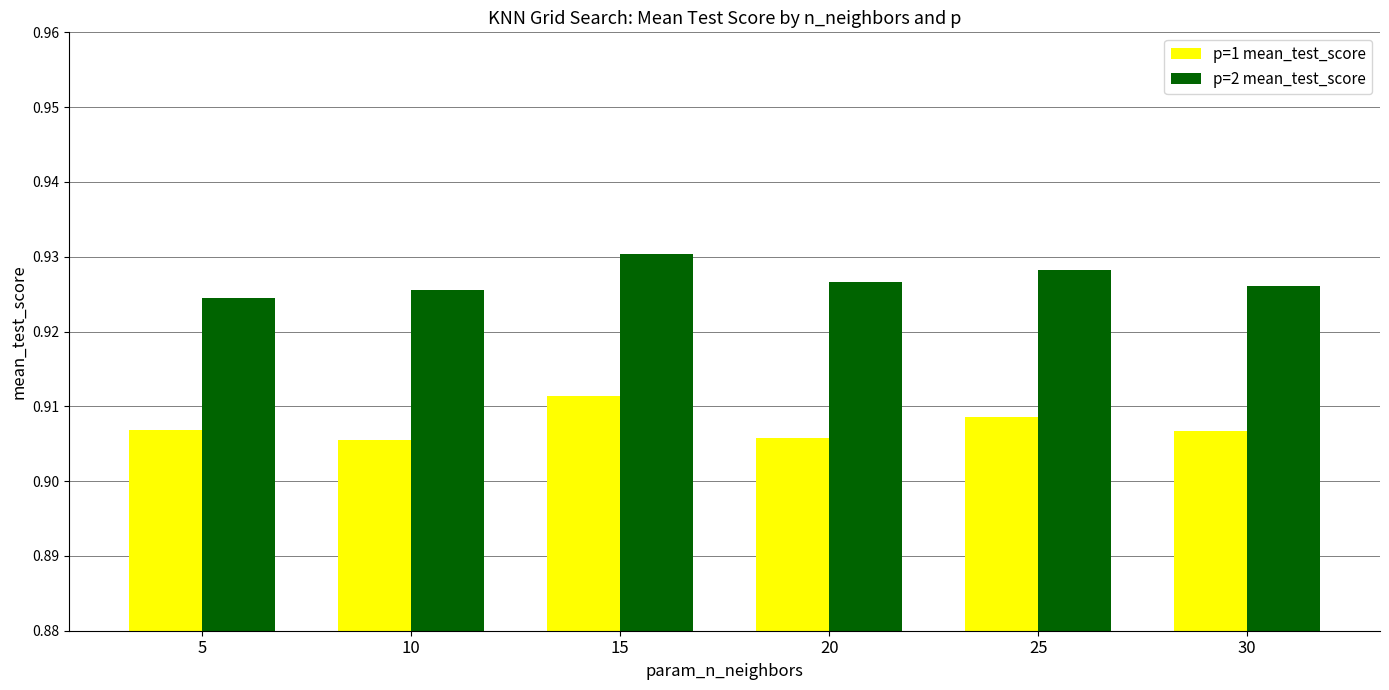

What is the total value across all series at 5?

1.8